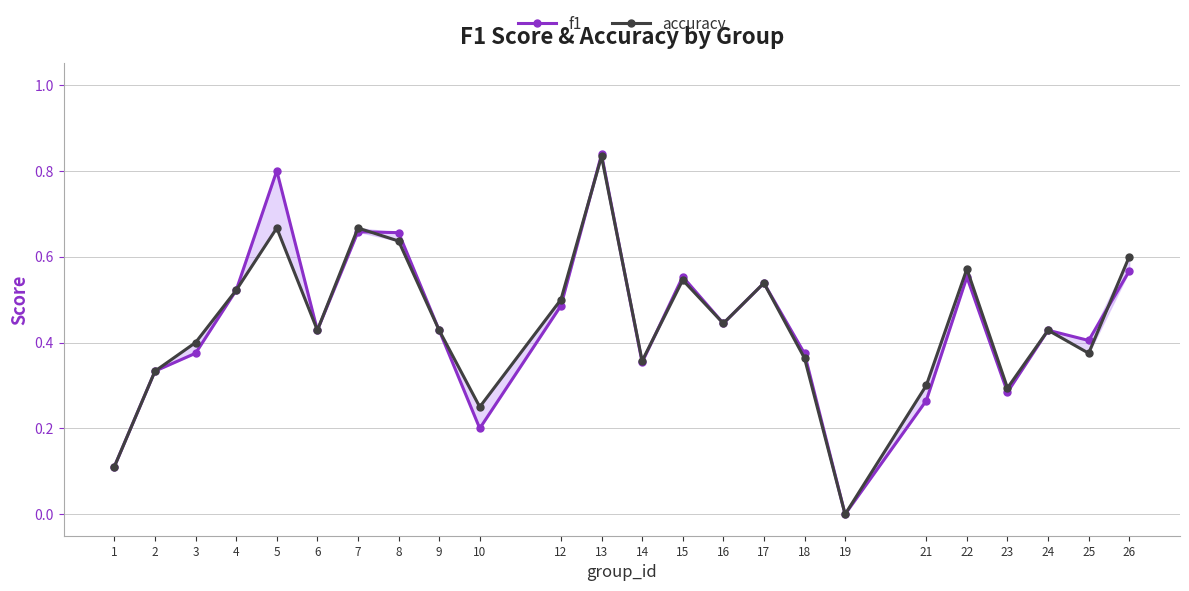

Rank the series by their maximum value, from highest to lowest.

f1, accuracy